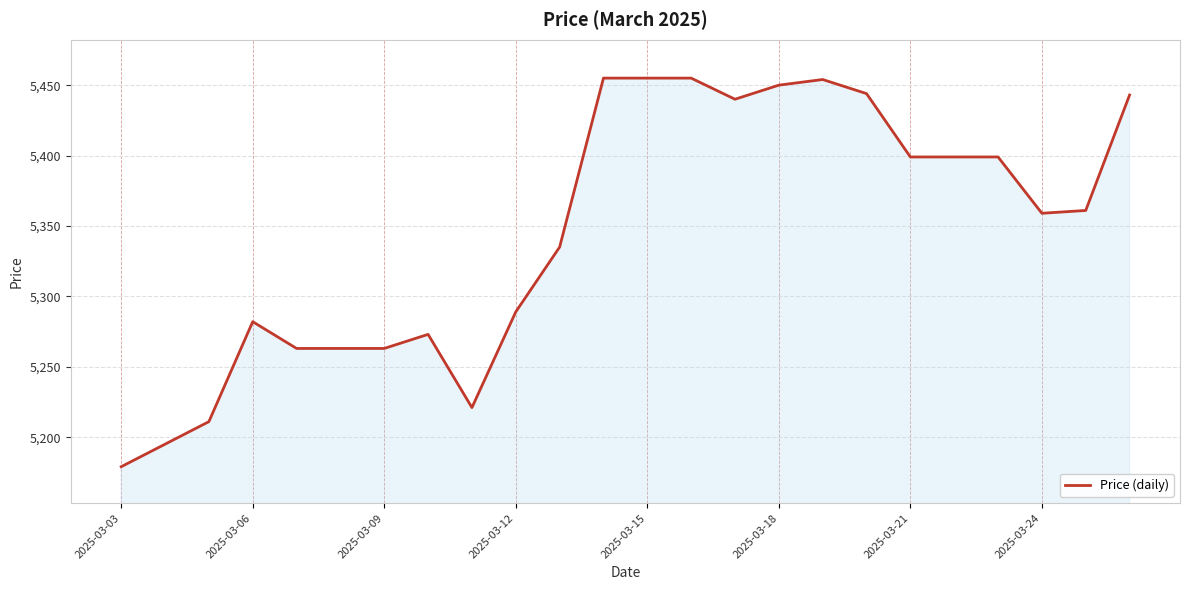

What is the greatest value displayed?

5455